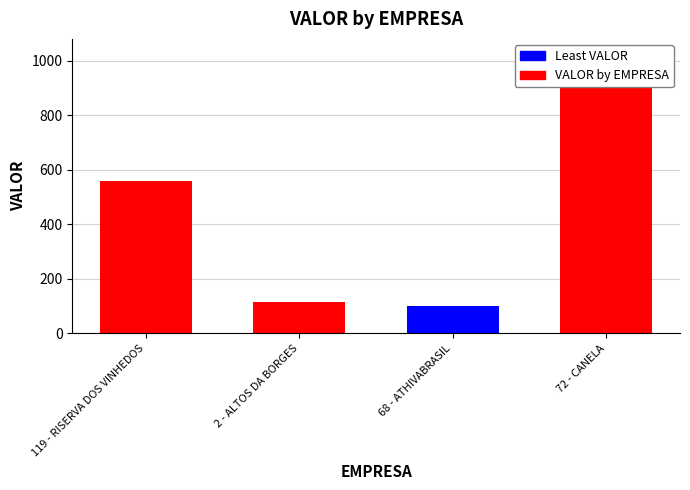

Between 119 - RISERVA DOS VINHEDOS and 72 - CANELA, which is larger?

72 - CANELA